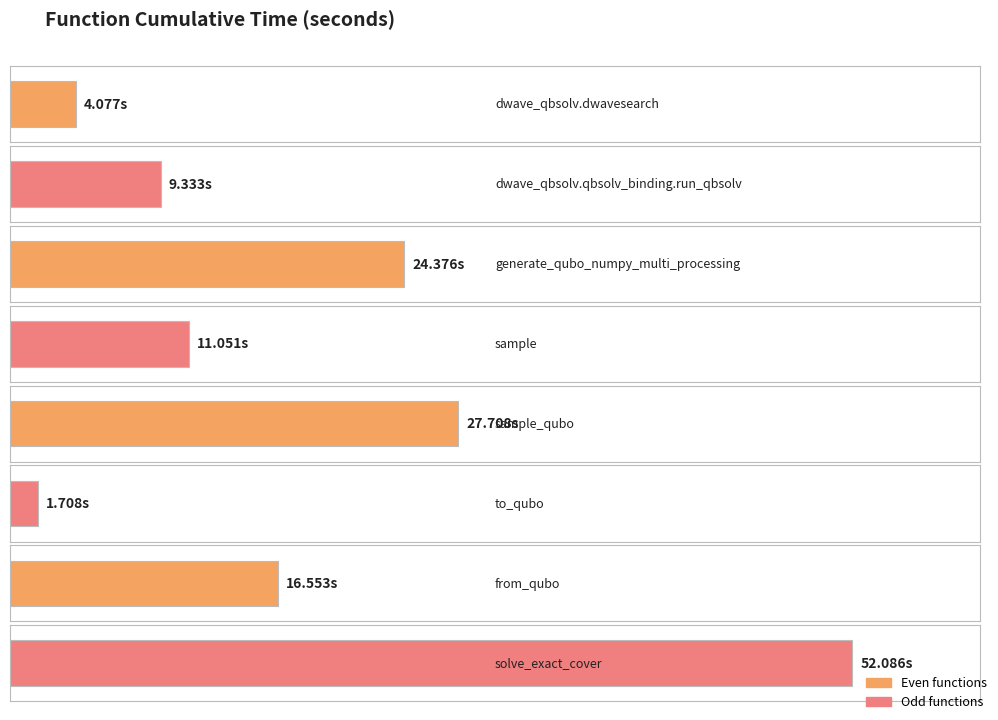

Where is the data nearest to the value 26?

generate_qubo_numpy_multi_processing